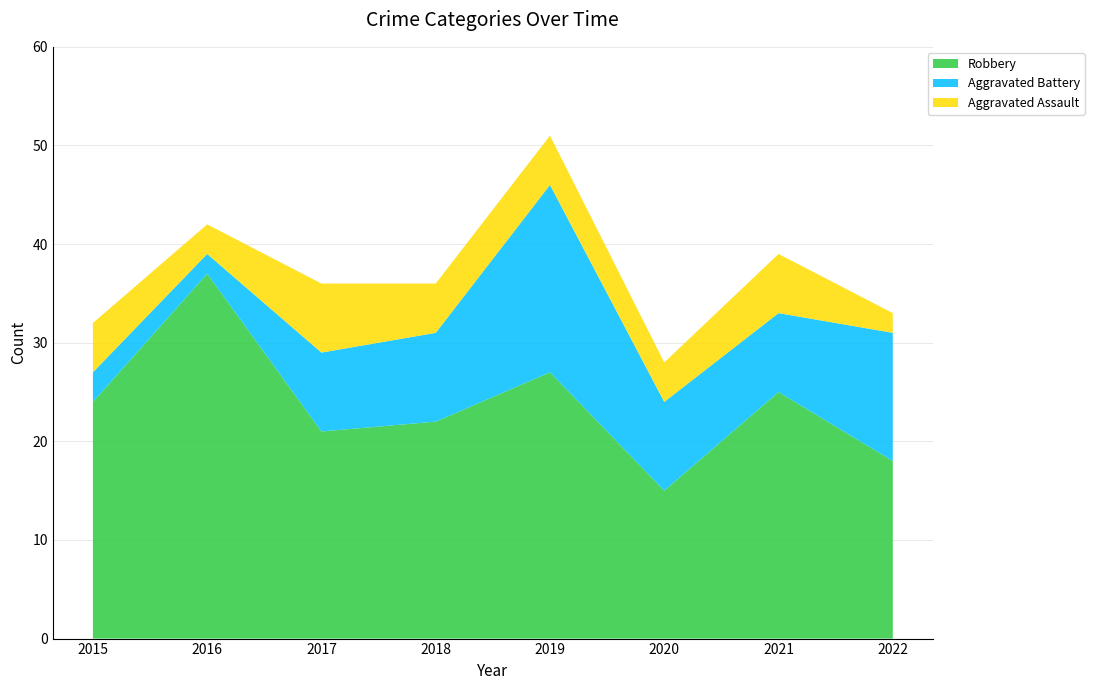

Reading right to left, extract all data points from this chart.

Aggravated Assault: 2022=2	2021=6	2020=4	2019=5	2018=5	2017=7	2016=3	2015=5
Aggravated Battery: 2022=13	2021=8	2020=9	2019=19	2018=9	2017=8	2016=2	2015=3
Robbery: 2022=18	2021=25	2020=15	2019=27	2018=22	2017=21	2016=37	2015=24